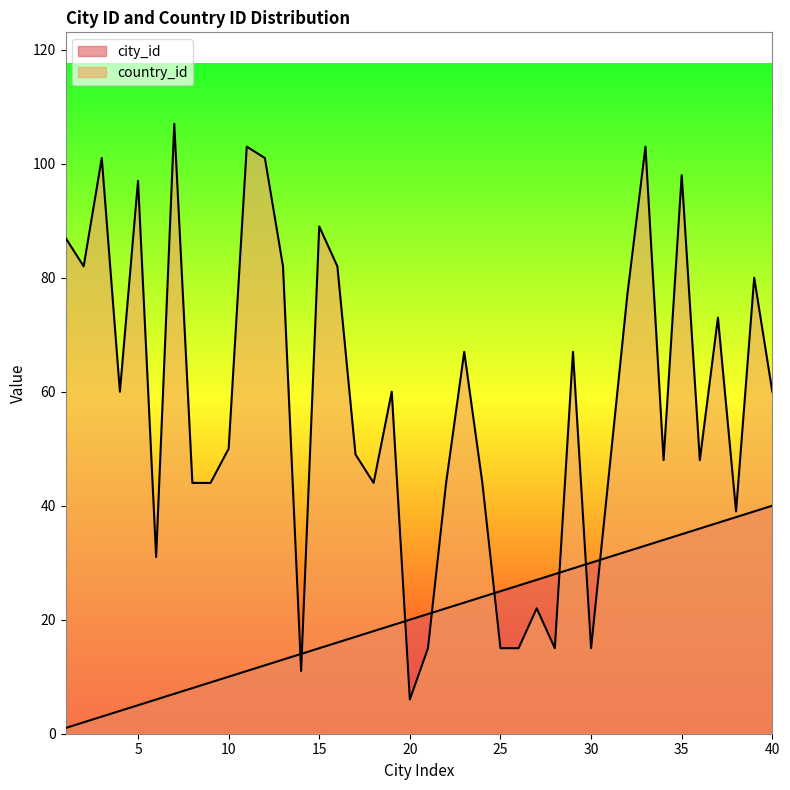

Which series has the largest total across all categories?

country_id